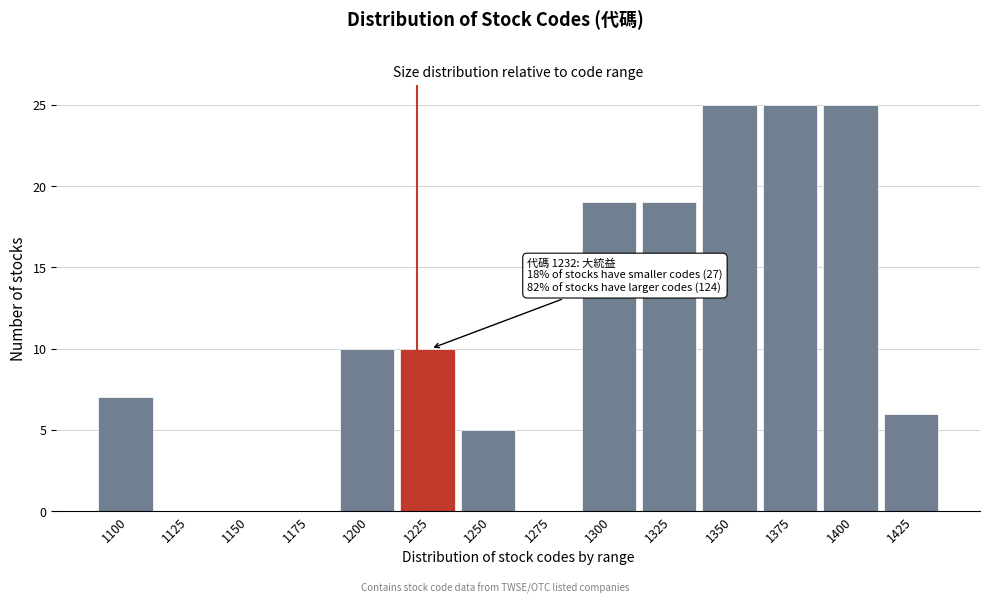

Reading left to right, transcribe all the data shown in this chart.

1100=7	1125=0	1150=0	1175=0	1200=10	1225=10	1250=5	1275=0	1300=19	1325=19	1350=25	1375=25	1400=25	1425=6